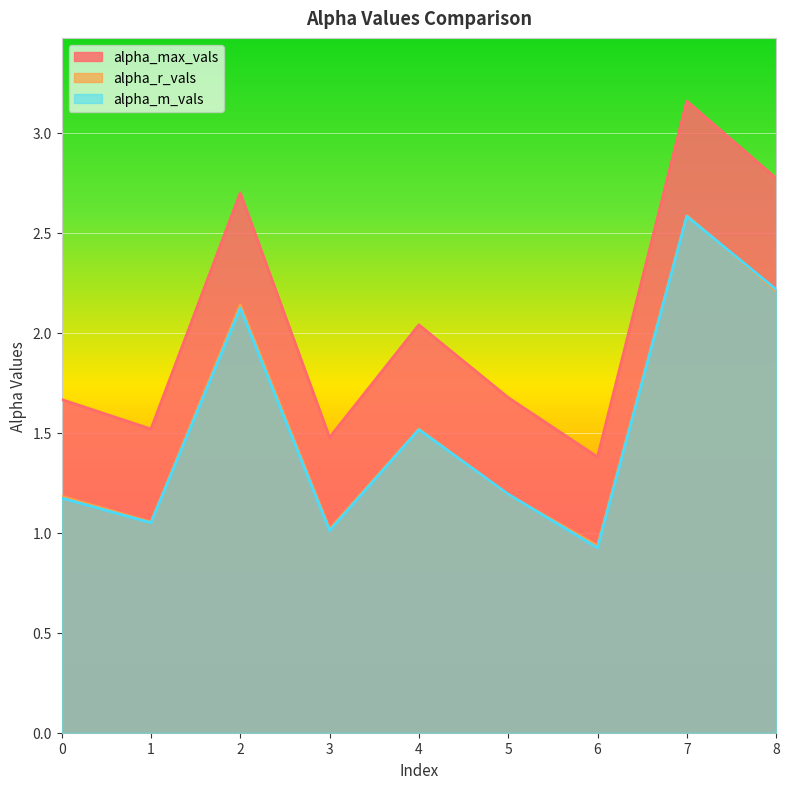

What is the smallest value displayed?

0.9